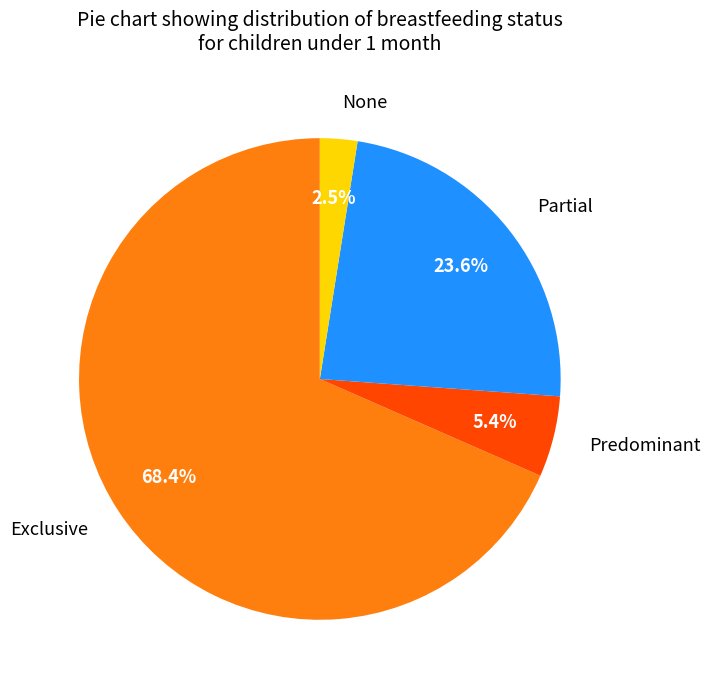

Rank the categories by value from lowest to highest.

None, Predominant, Partial, Exclusive